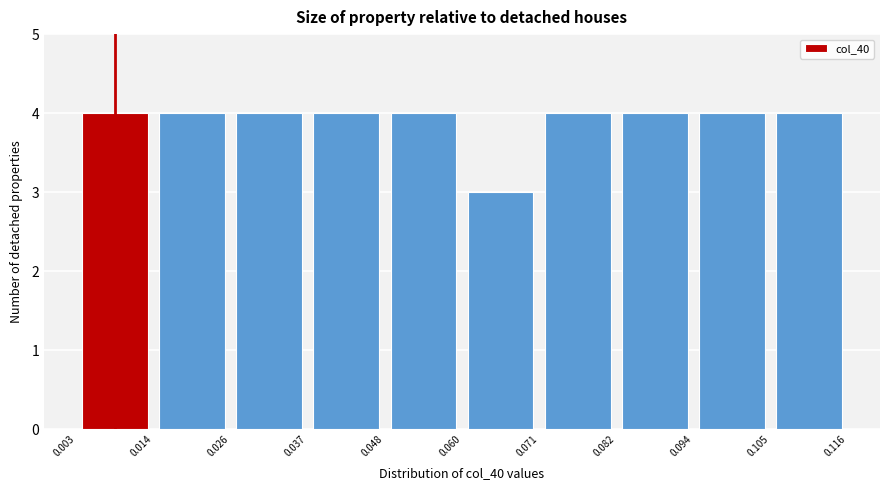

Reading left to right, list every bar in this chart as the range it spans on the x-axis followed by its height. The values are not printed on the chart, so give them approximately, as read against the axis.

0.003 to 0.014: 4
0.014 to 0.026: 4
0.026 to 0.037: 4
0.037 to 0.048: 4
0.048 to 0.060: 4
0.060 to 0.071: 3
0.071 to 0.082: 4
0.082 to 0.094: 4
0.094 to 0.105: 4
0.105 to 0.116: 4